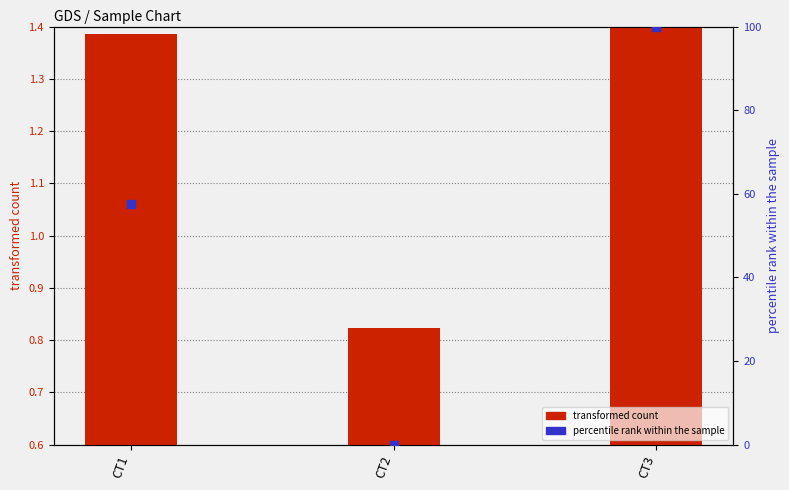

Which series contains the highest Y value?

percentile rank within the sample